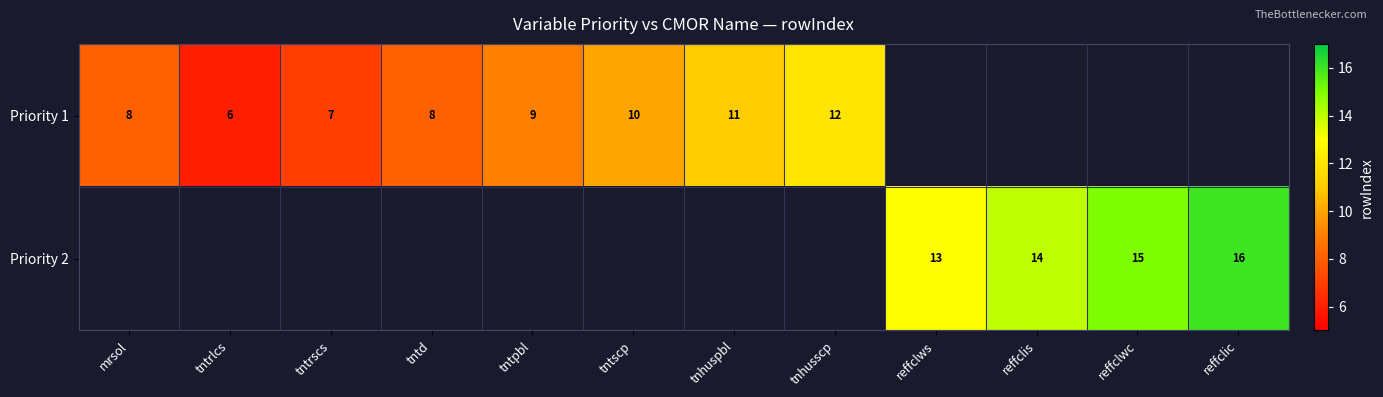

The Priority 1 series shows 11 at tnhuspbl. True or false?

True